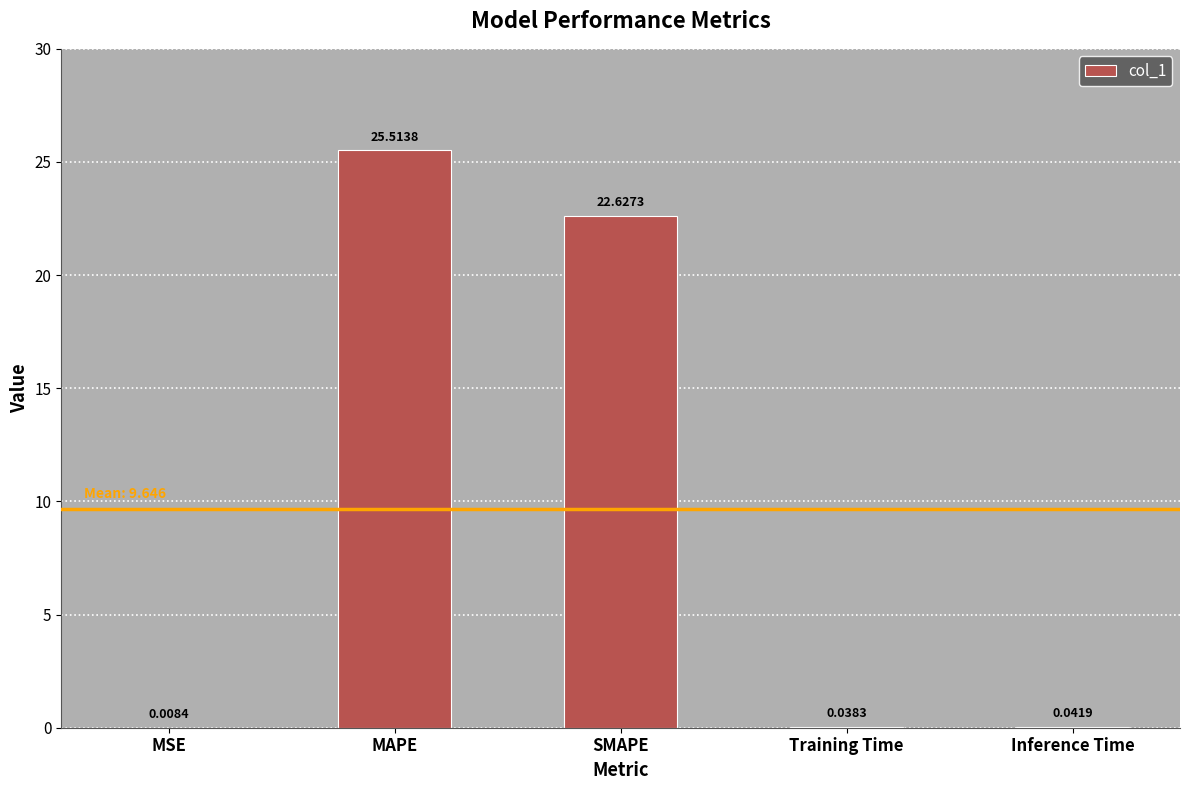

What is the change in value from MAPE to Training Time?

-25.5